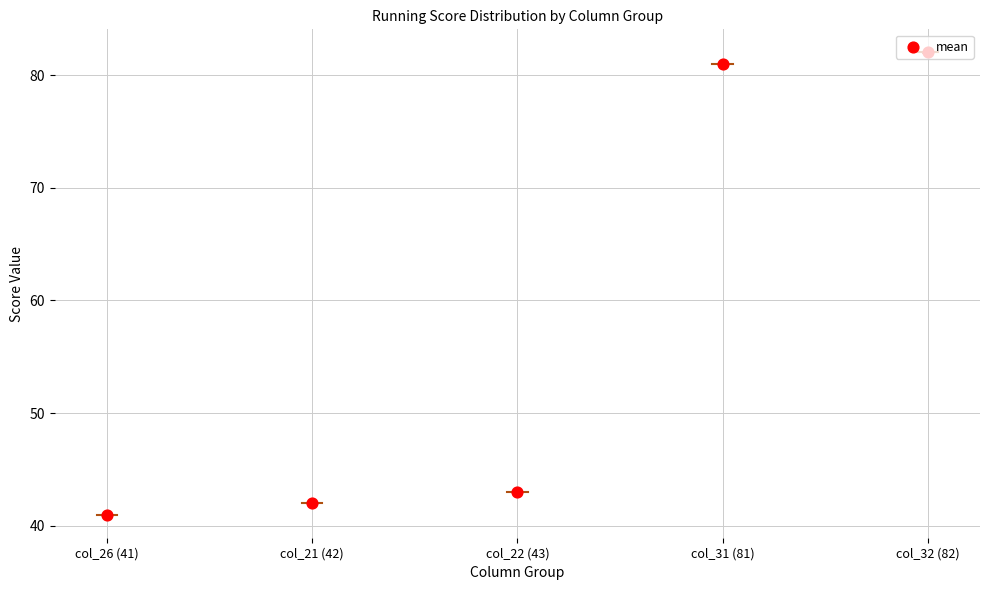

What is the ratio of the value at col_22 (43) to the value at col_31 (81)?

0.5